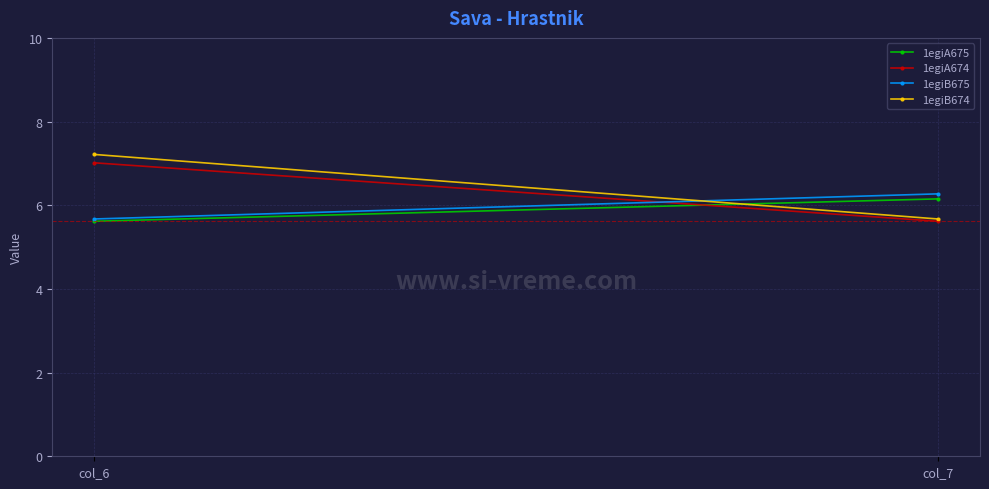

Reading left to right, list all the values displayed in this chart.

1egiA675: 5.6	6.2
1egiA674: 7.0	5.6
1egiB675: 5.7	6.3
1egiB674: 7.2	5.7